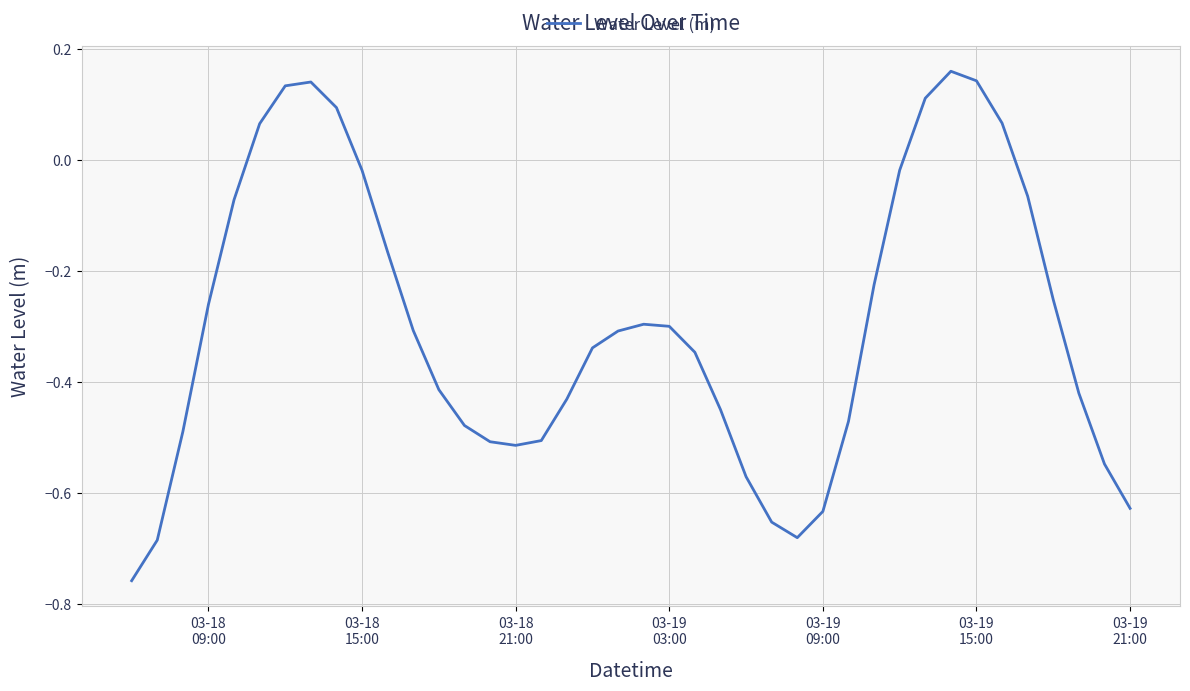

What is the difference between the maximum and minimum values?

0.9